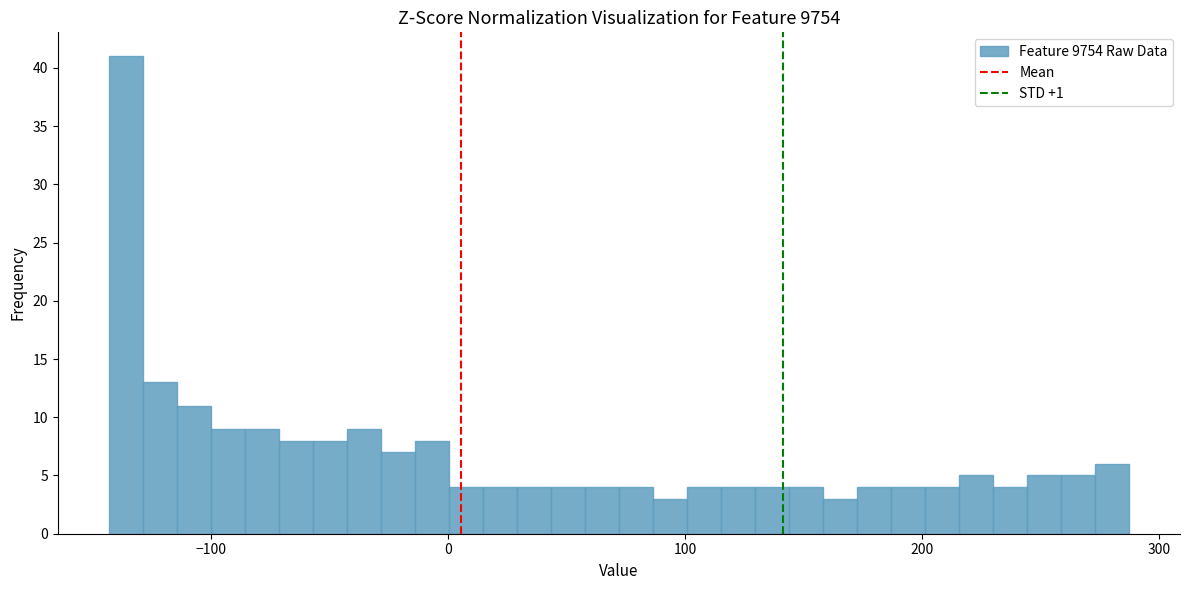

Around what value on the x-axis is the tallest bar? Give the approximate position of its centre, as read against the axis.

-140